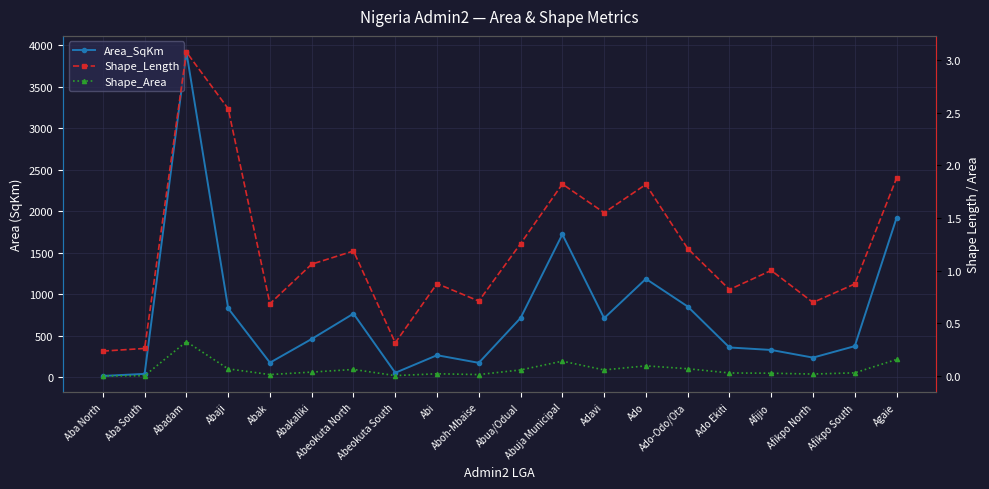

True or false: Area_SqKm and Shape_Length intersect in this chart.

False